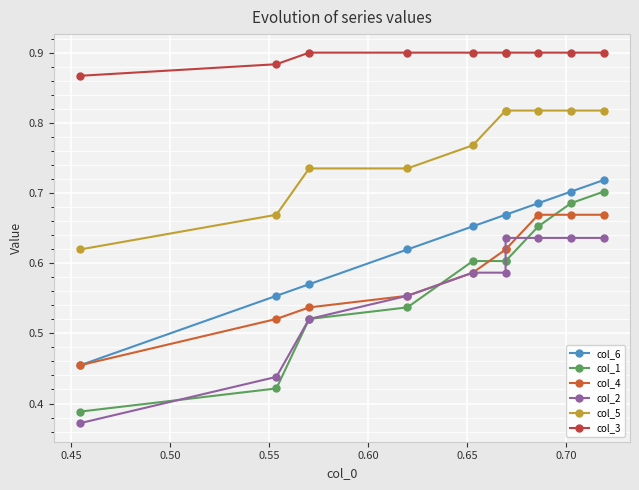

What is the smallest value displayed?

0.4